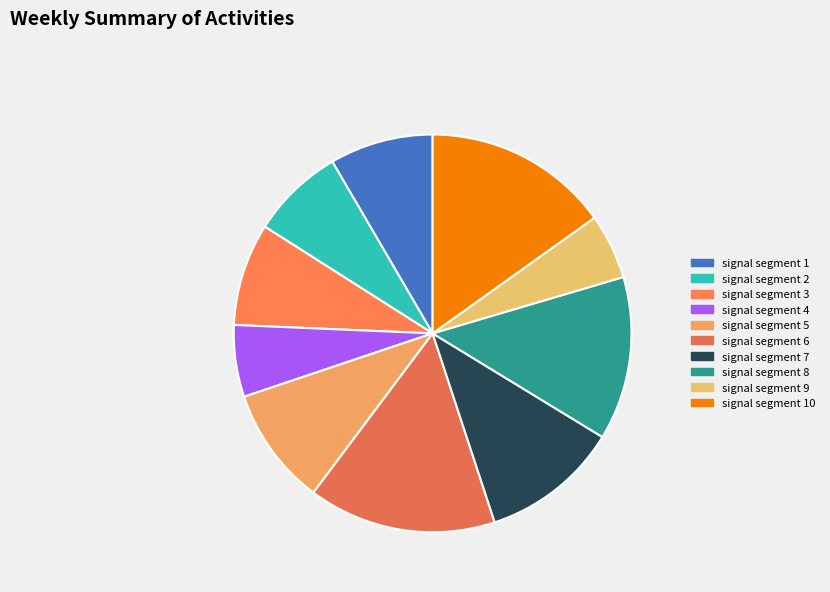

Combined, do signal segment 4 and signal segment 6 account for over 50%?

No